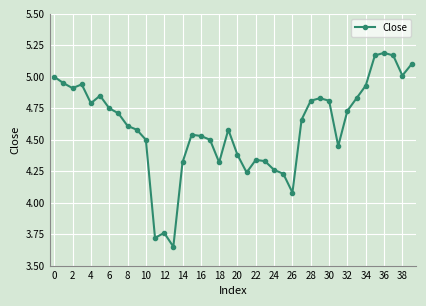

Count the number of data series in this chart.

1